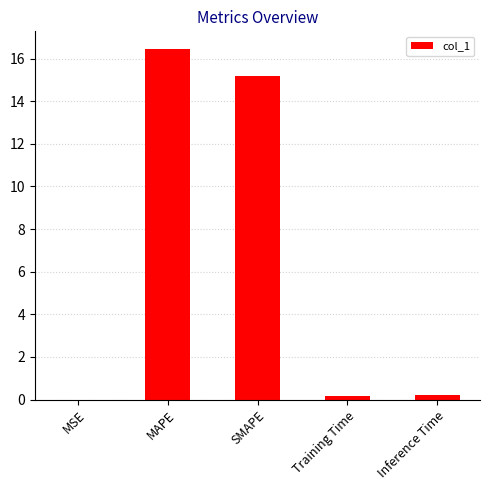

Between SMAPE and Inference Time, which is larger?

SMAPE